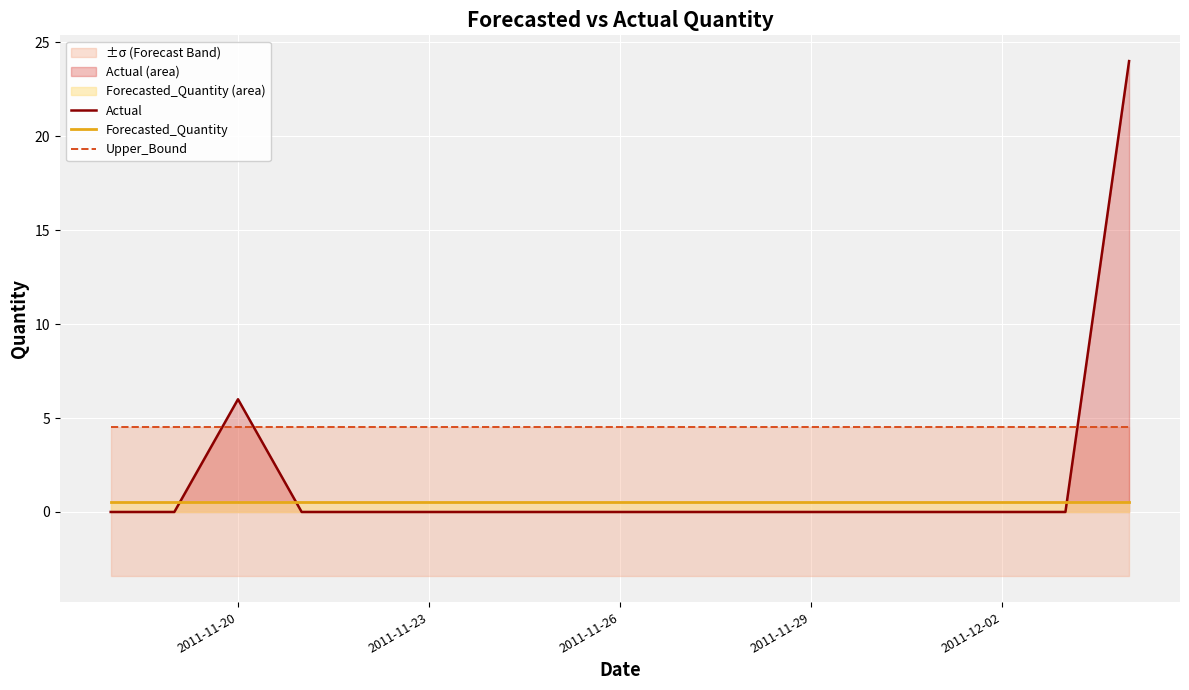

What is the maximum value for Forecasted_Quantity?

0.6